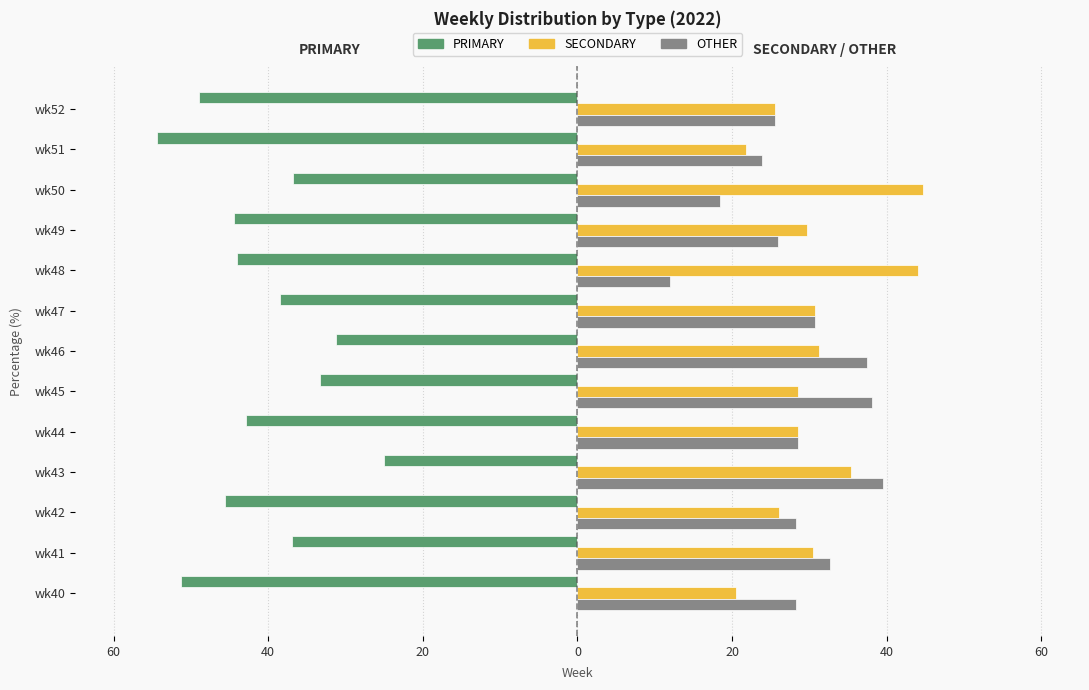

What are all the series names shown in the legend?

PRIMARY, SECONDARY, OTHER